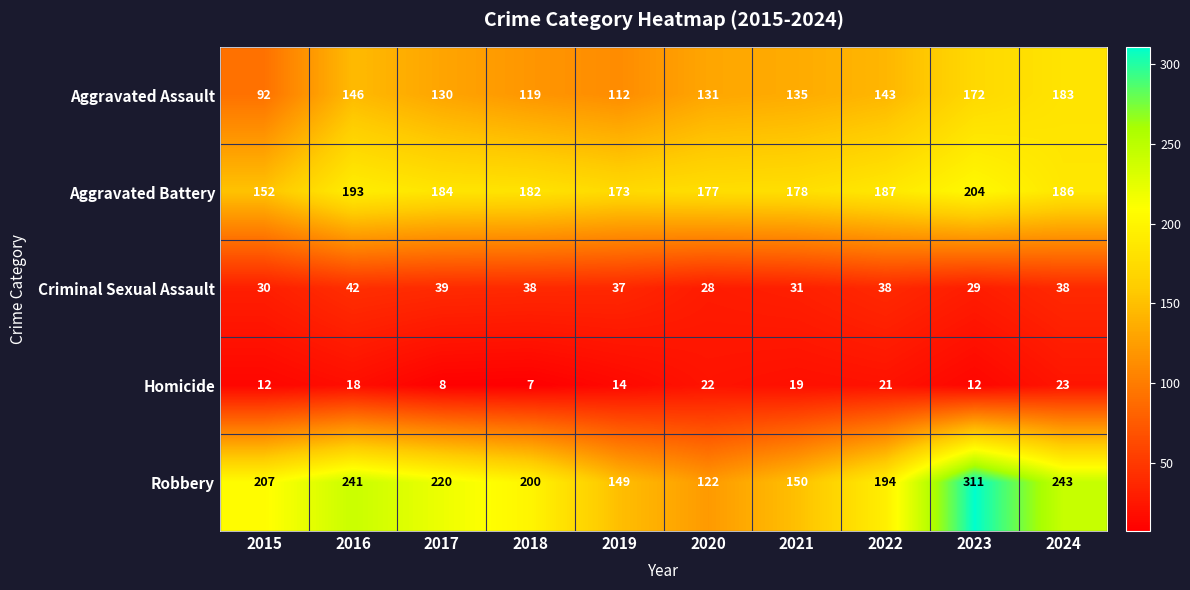

Which series has the largest range (max minus min)?

Robbery